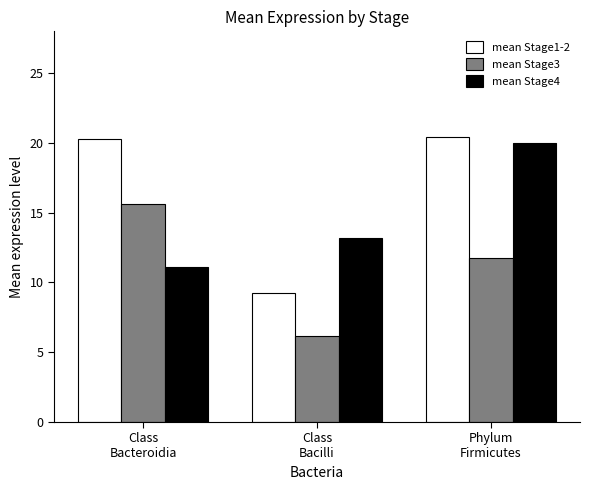

What is the minimum value for mean Stage4?

11.1